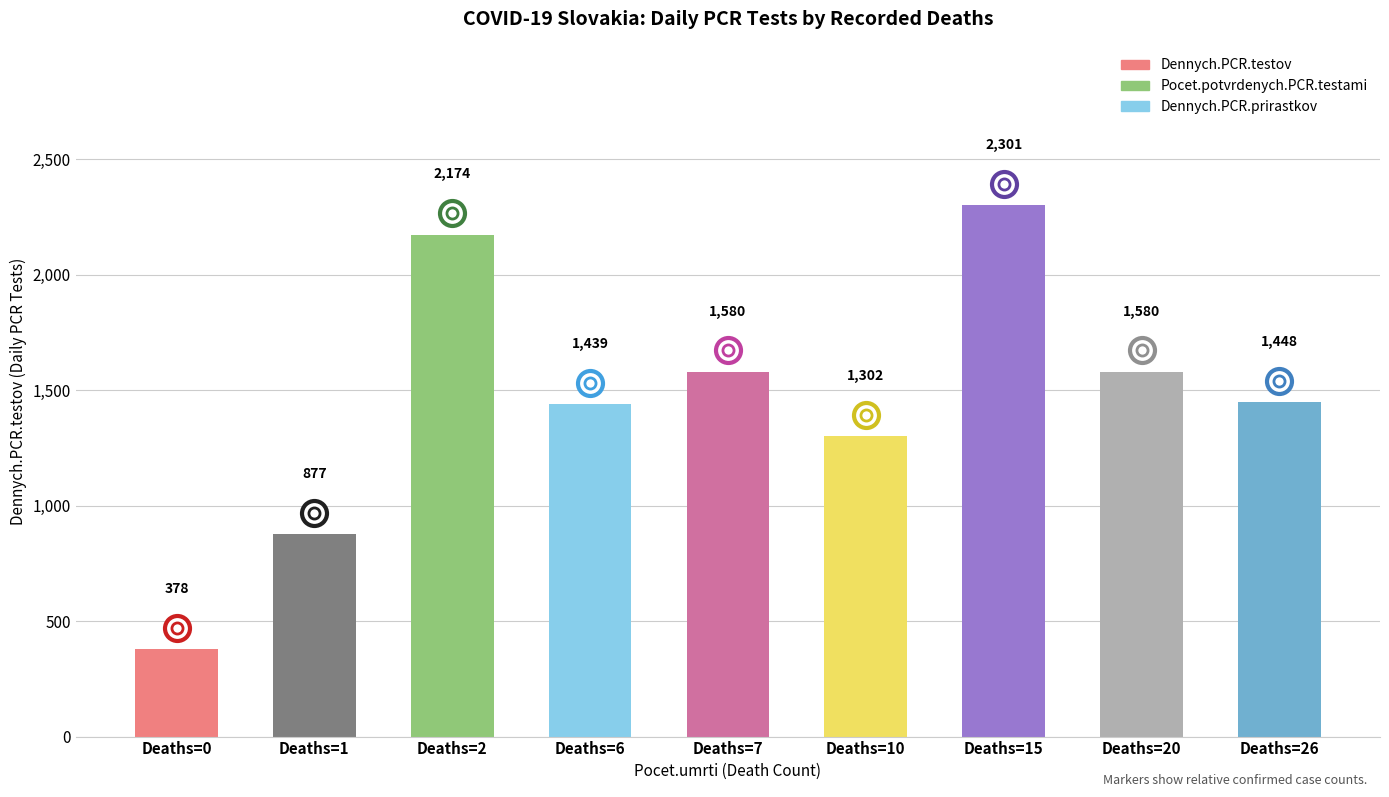

What is the sum of the values at Deaths=7 and Deaths=6?

3019